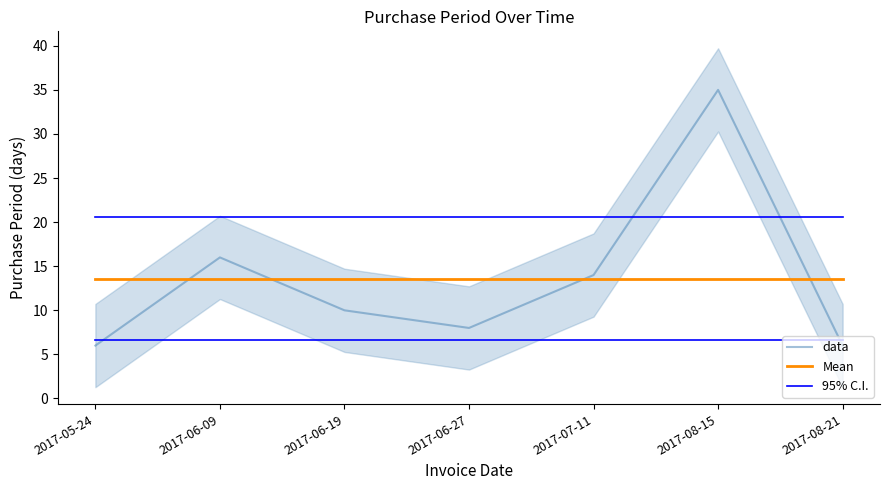

True or false: 95% C.I. and Mean intersect in this chart.

False